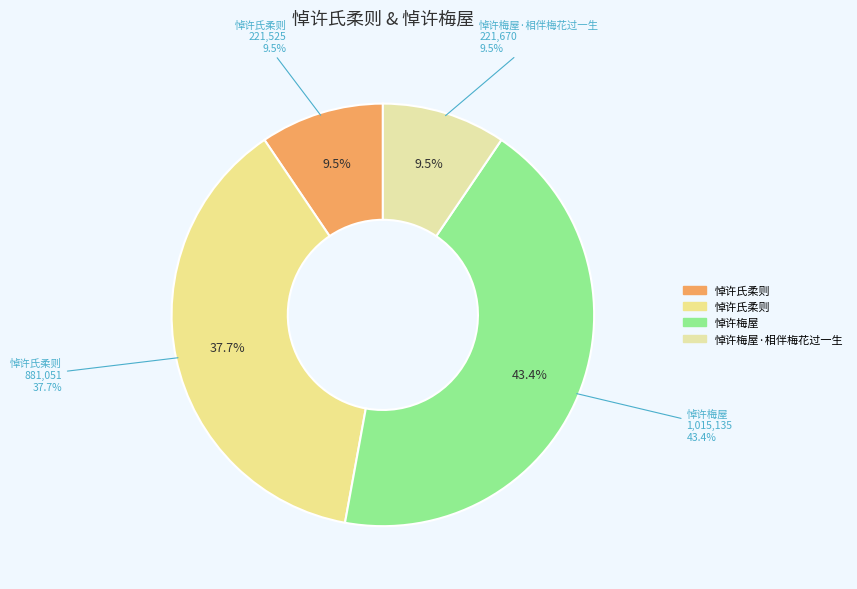

Which category has the biggest portion of the pie?

悼许梅屋